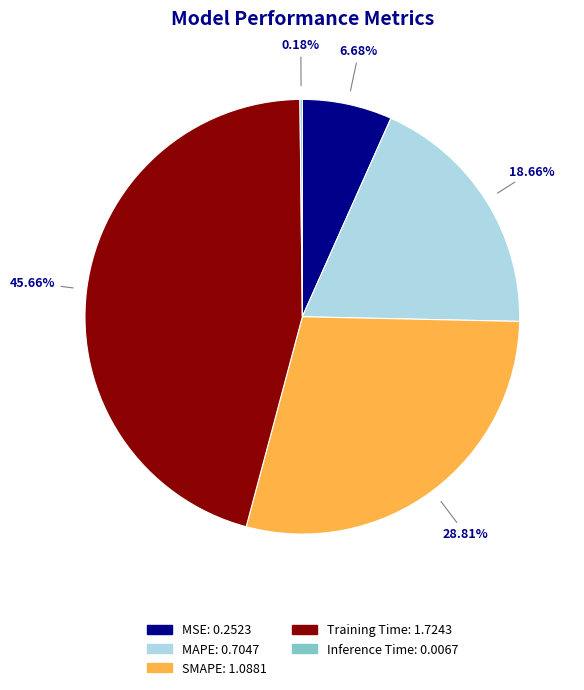

What percentage is the MSE slice, to the nearest percent?

7%